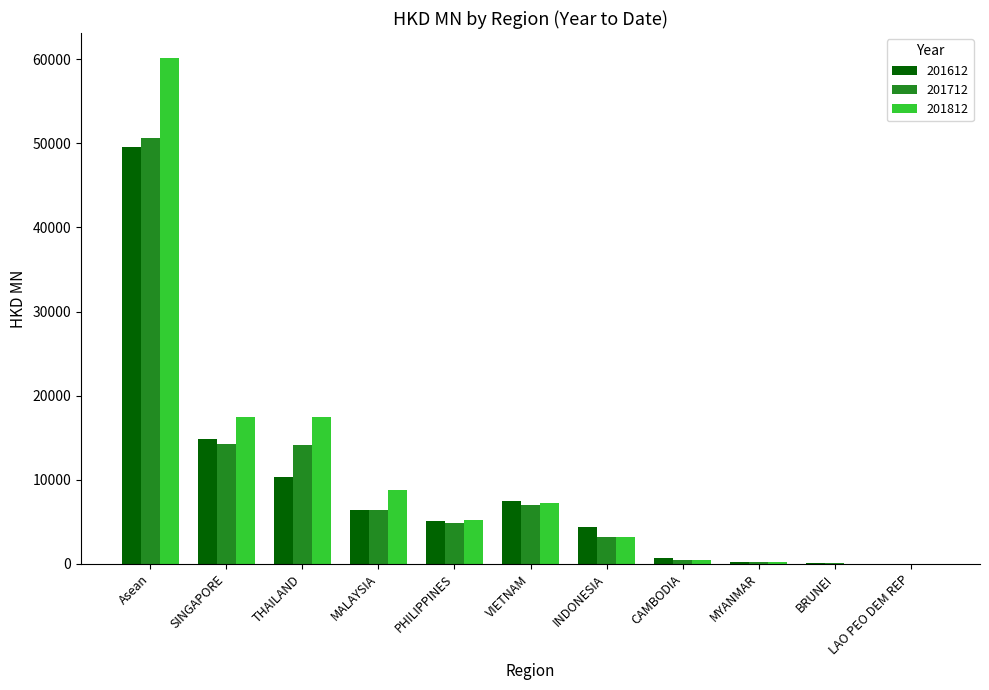

The value of 201712 at VIETNAM is 6955.9. True or false?

True